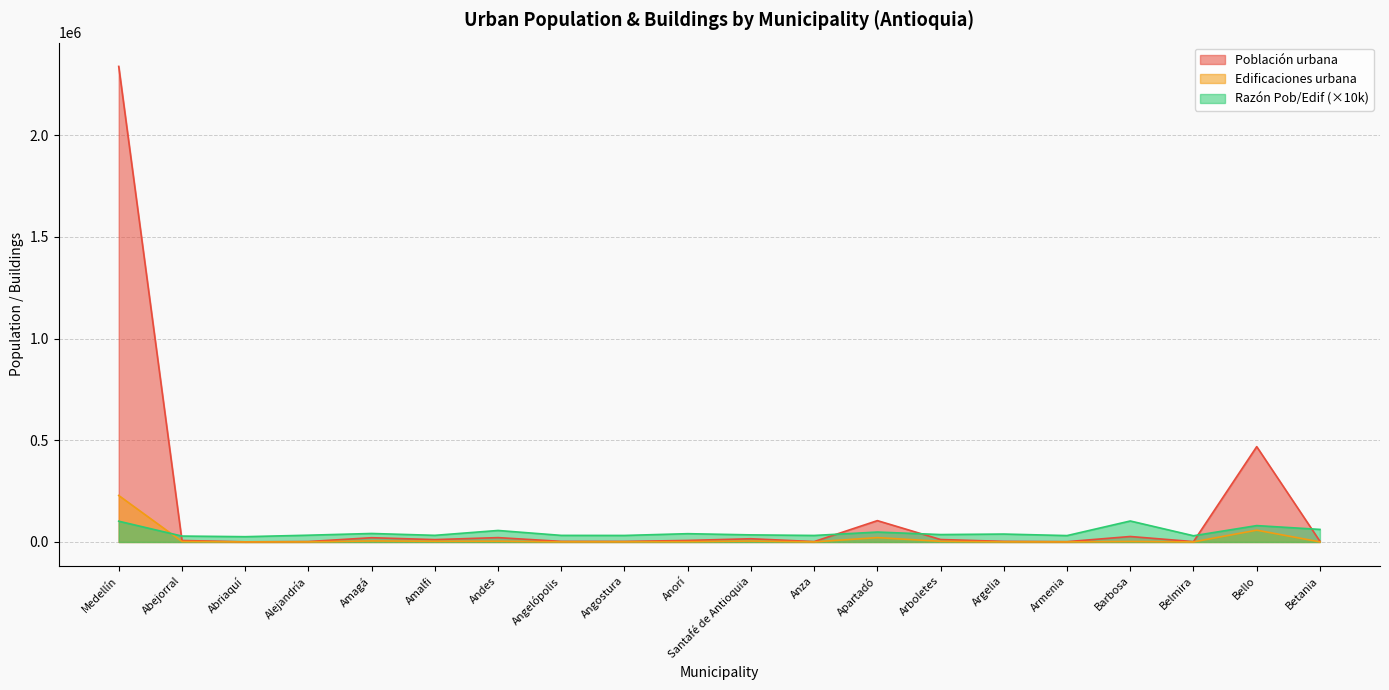

At which category is the sum across all series the highest?

Medellín